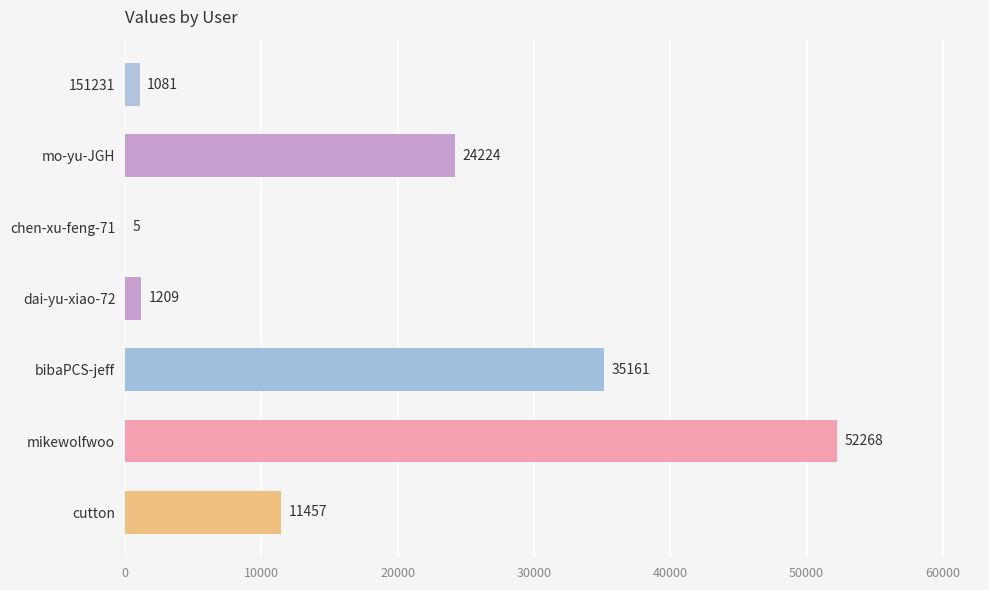

What is the sum of all values?

125405